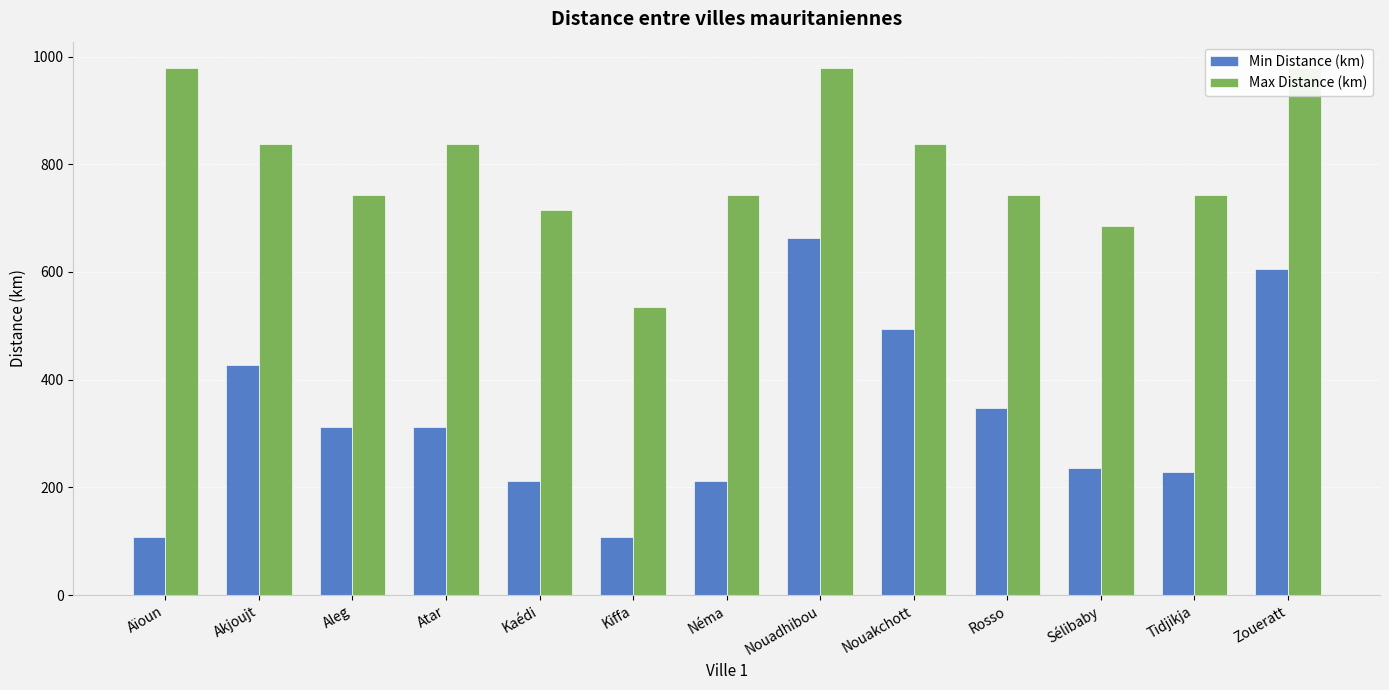

Which category has the highest value in the Max Distance (km) series?

Aïoun